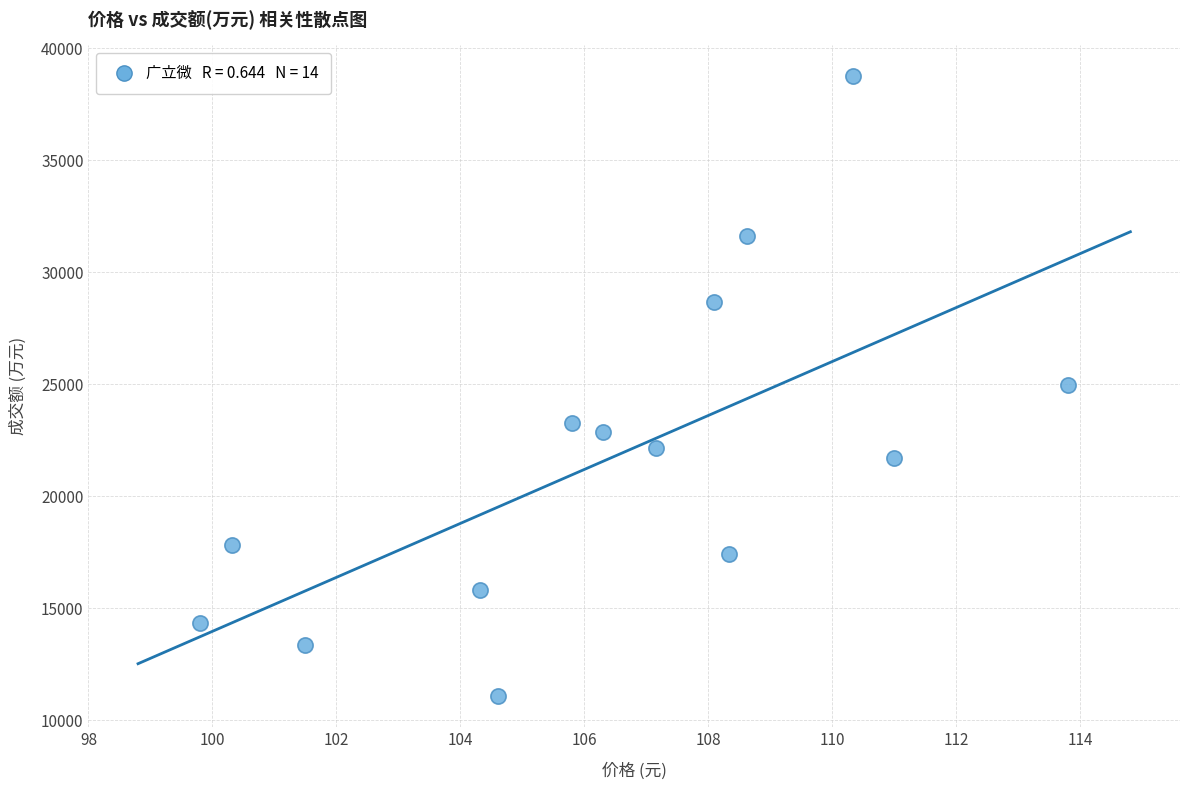

What is the range of Y values (max minus min)?

27655